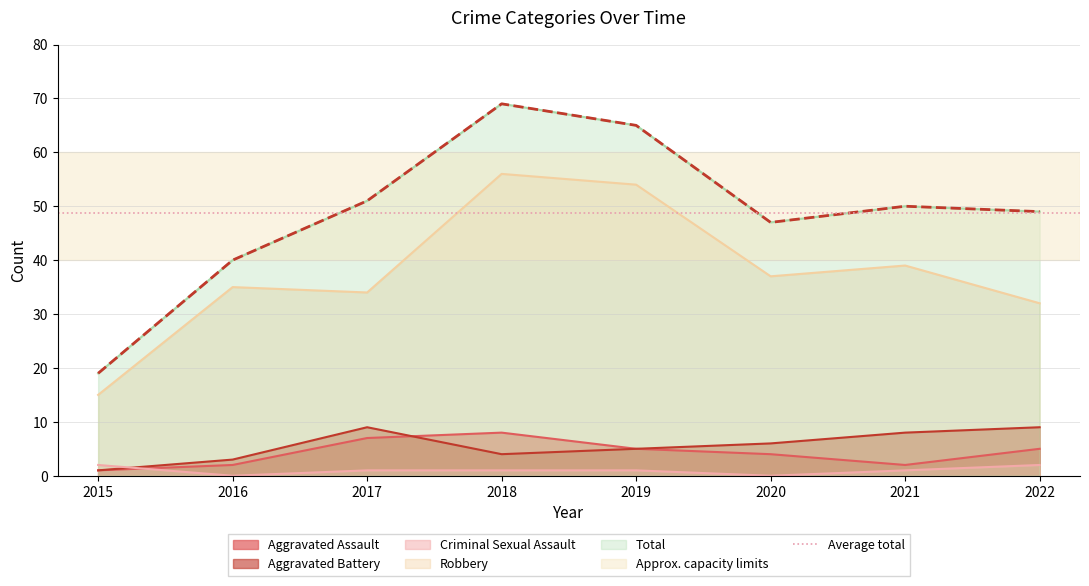

What is the average value of the Total series?

49